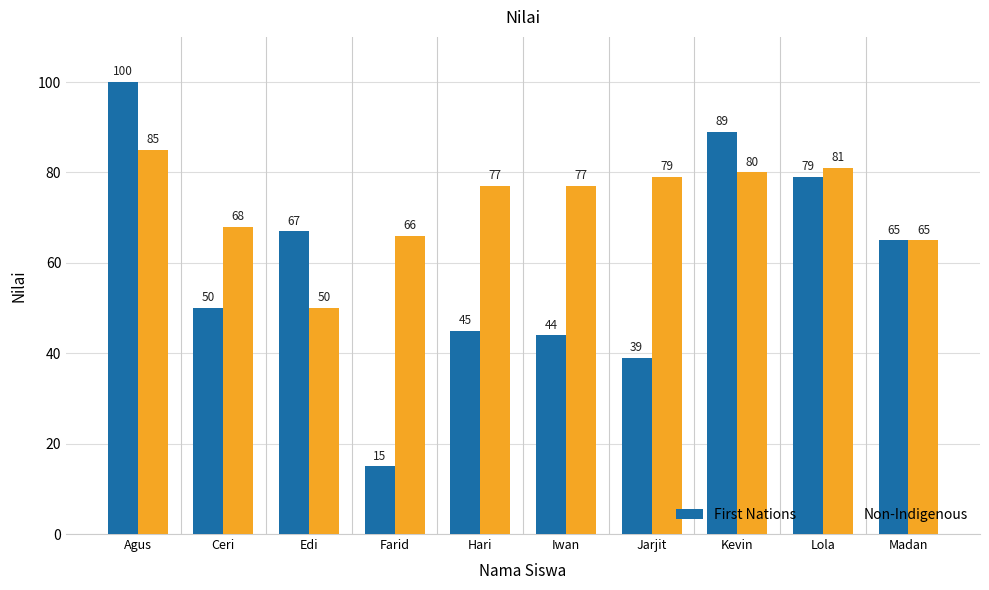

What is the average value of the First Nations series?

59